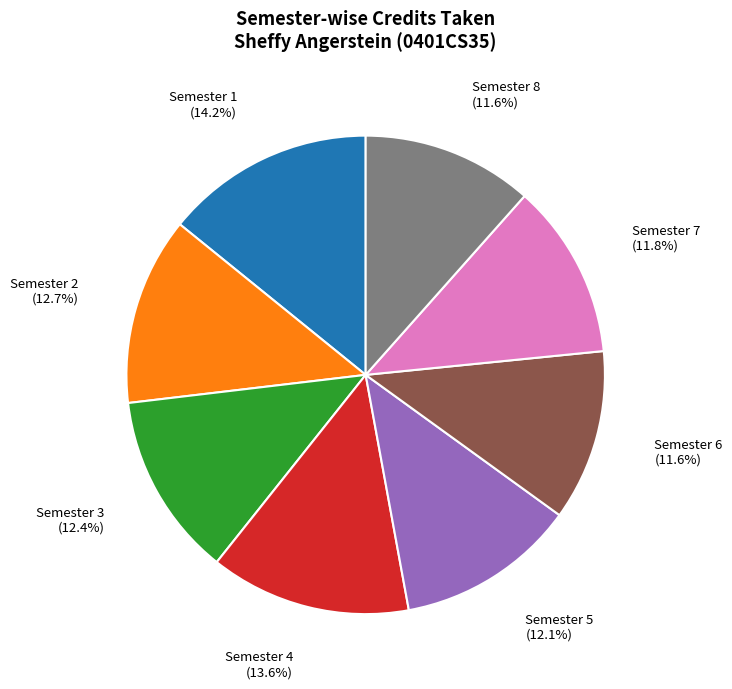

How many segments does this pie chart have?

8